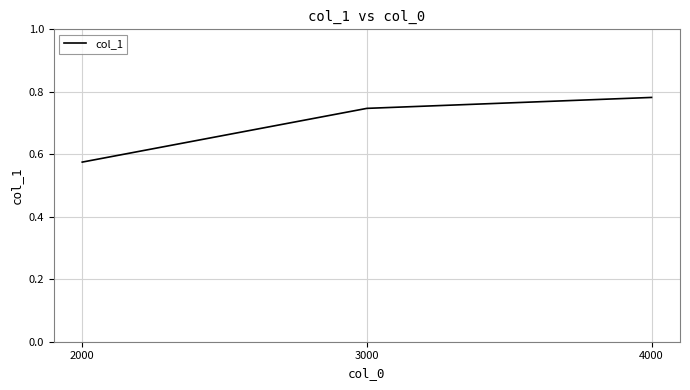

What is the sum of the values at 4000 and 3000?

1.5